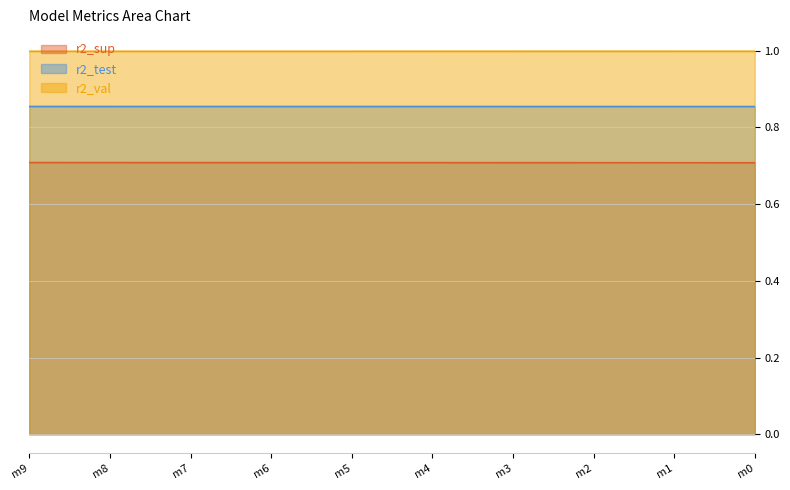

What is the minimum value for r2_sup?

0.7